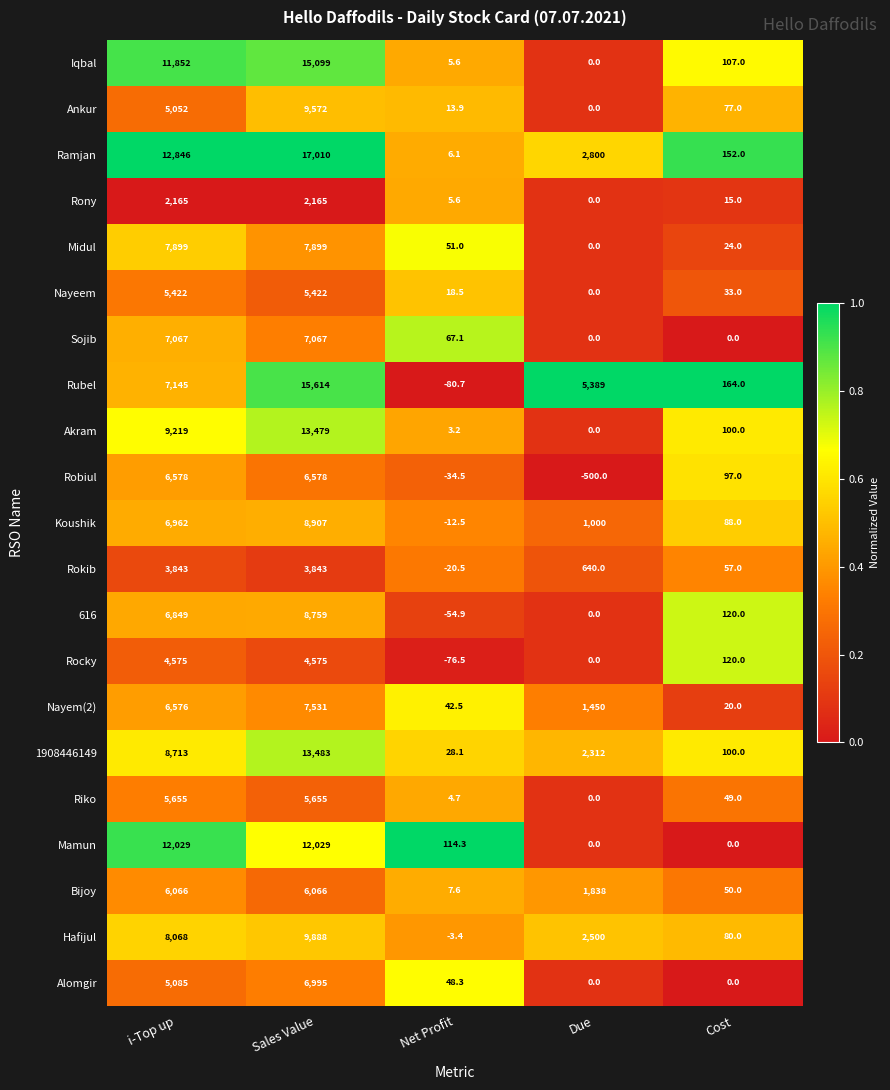

Which series has the largest range (max minus min)?

Ramjan